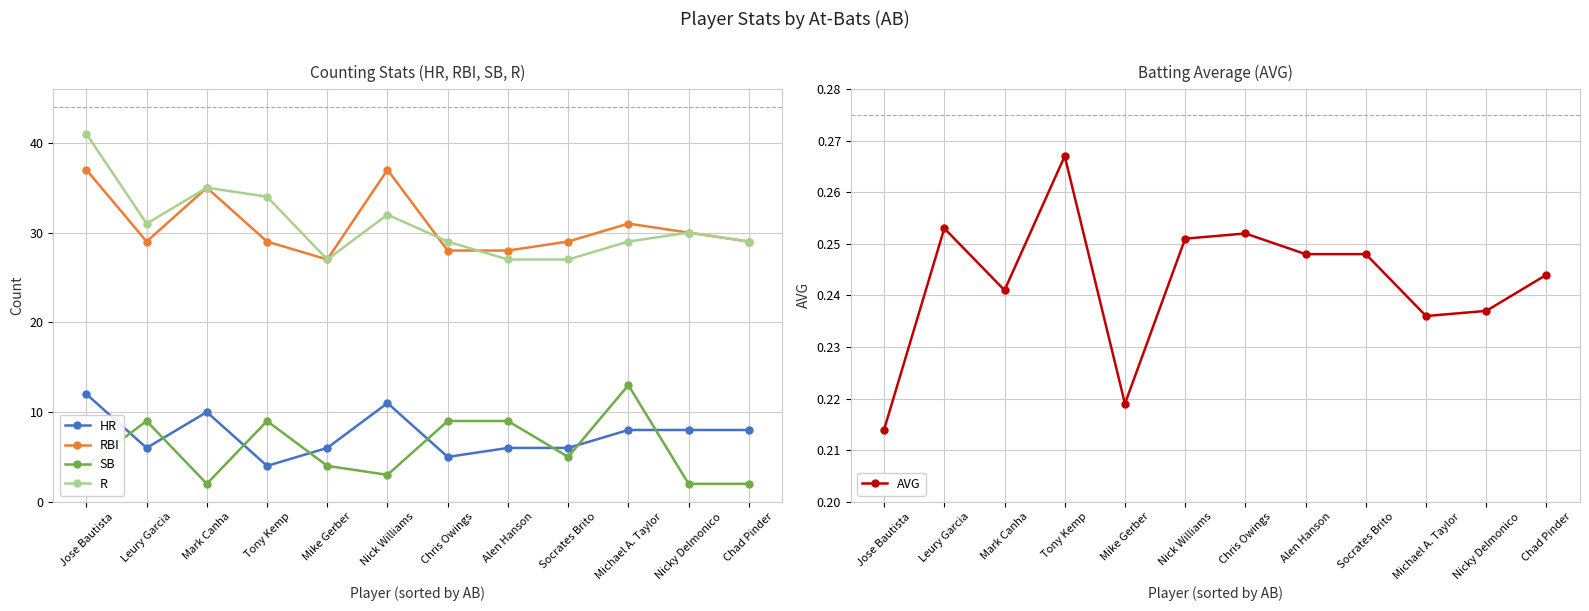

How many data points in SB are above 5?

5